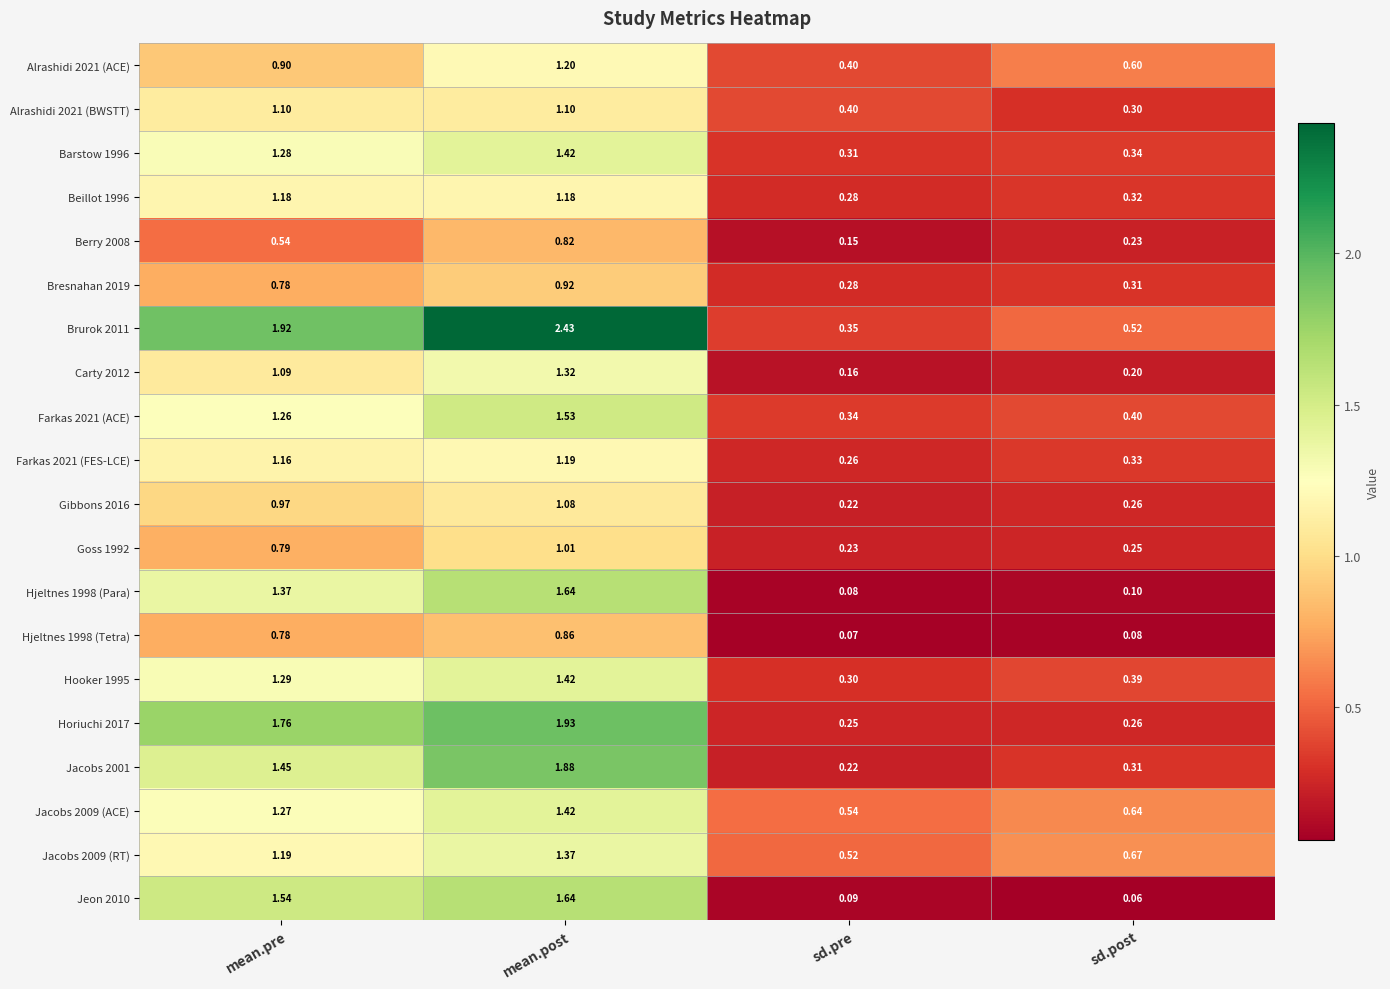

Which label corresponds to the largest value in the chart?

mean.post